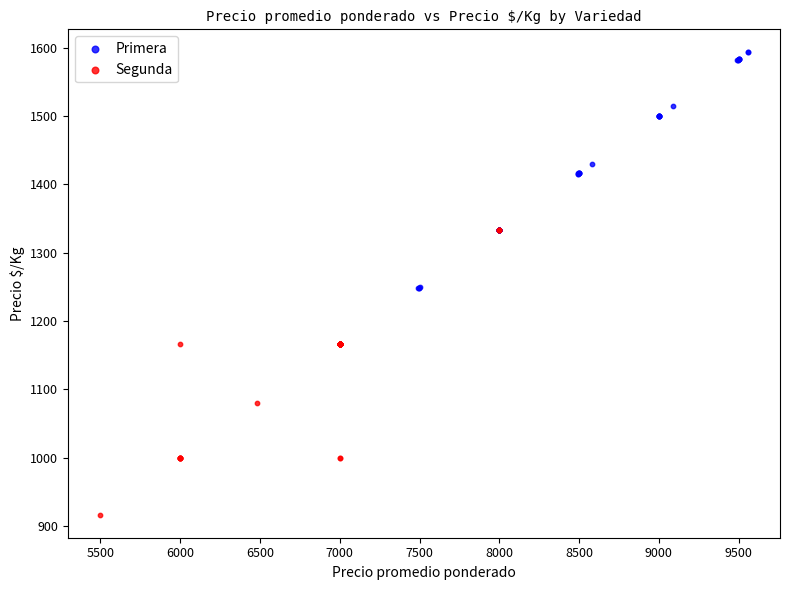

Which series reaches the minimum Y coordinate?

Segunda